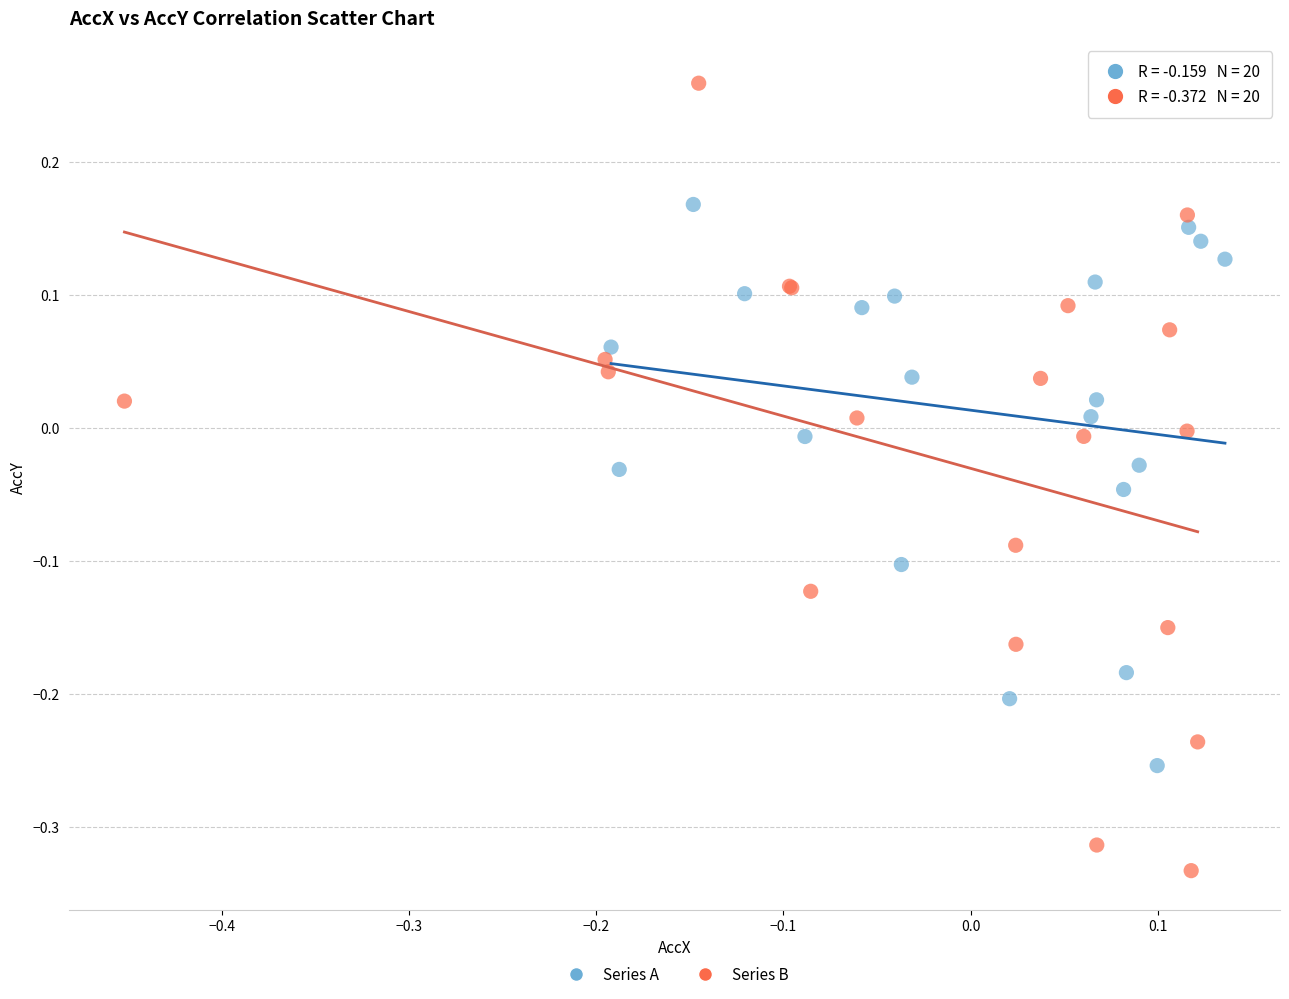

Which series contains the highest Y value?

Series B